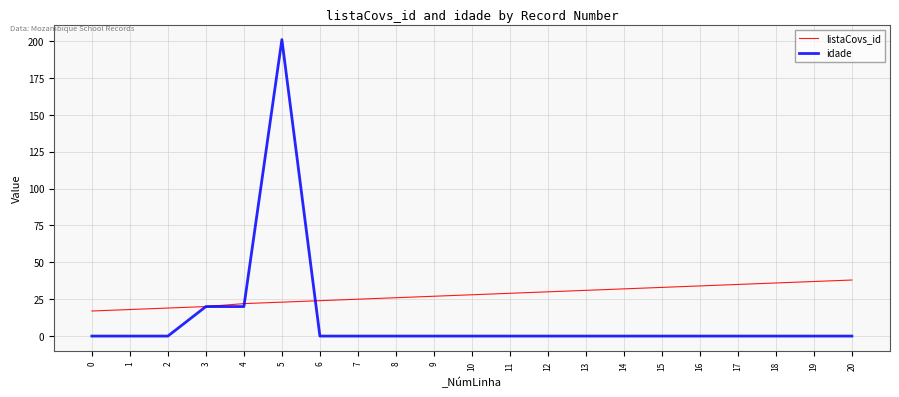

What is the total value across all series at 11?

29